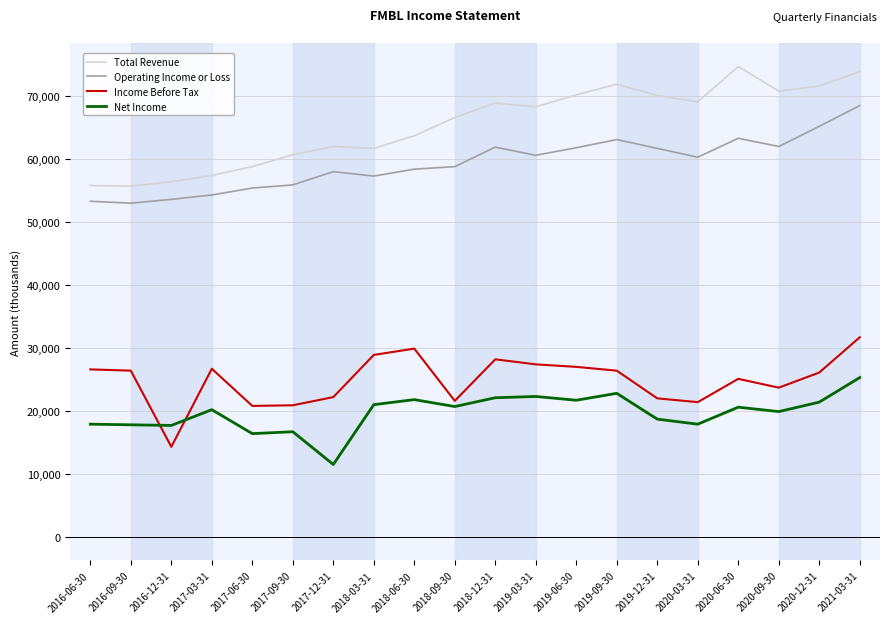

At which category is the sum across all series the highest?

2021-03-31